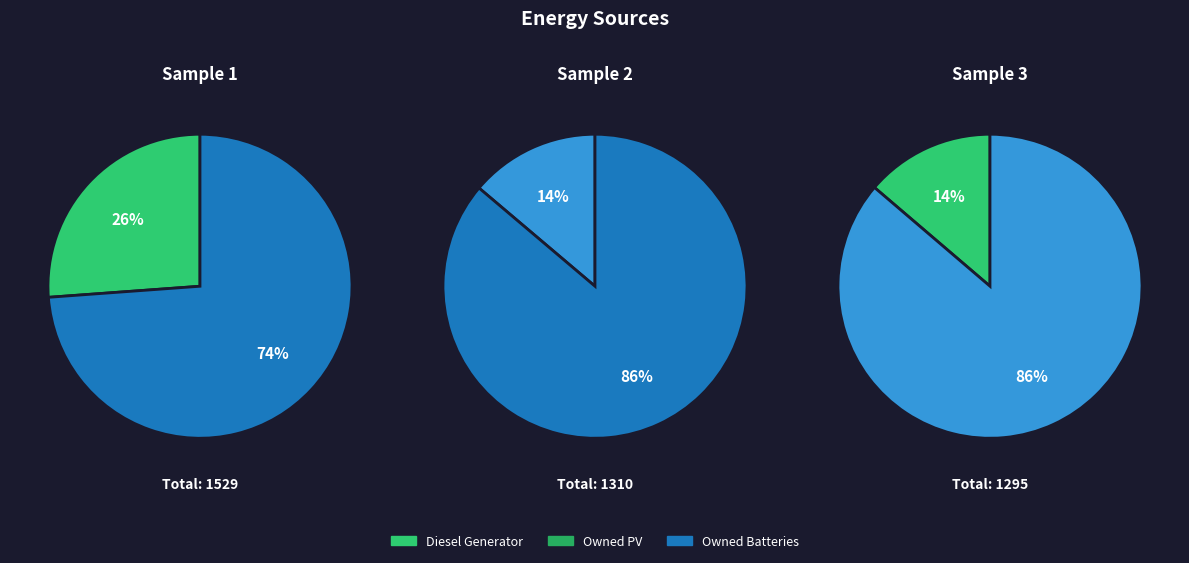

What is the change in value from Diesel Generator to Owned PV?

-400